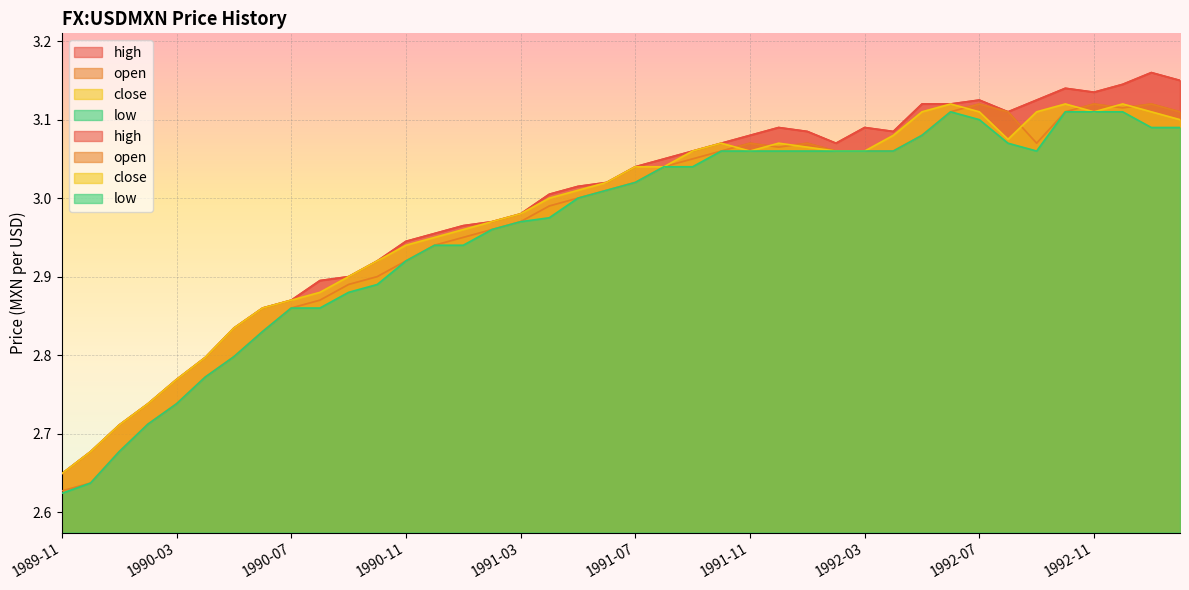

Rank the series by their maximum value, from highest to lowest.

high, open, close, low